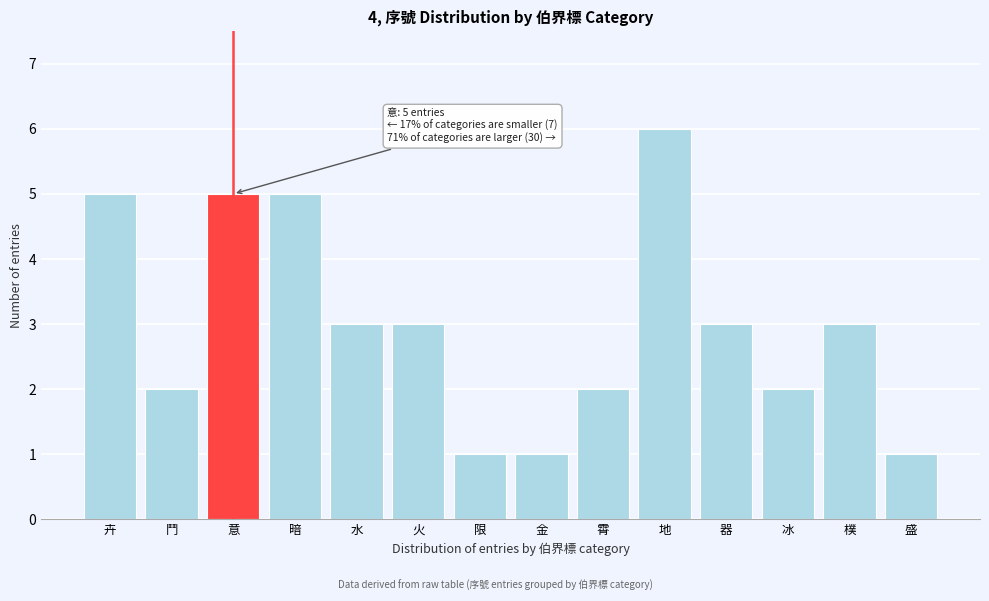

Reading left to right, list all the values displayed in this chart.

5	2	5	5	3	3	1	1	2	6	3	2	3	1